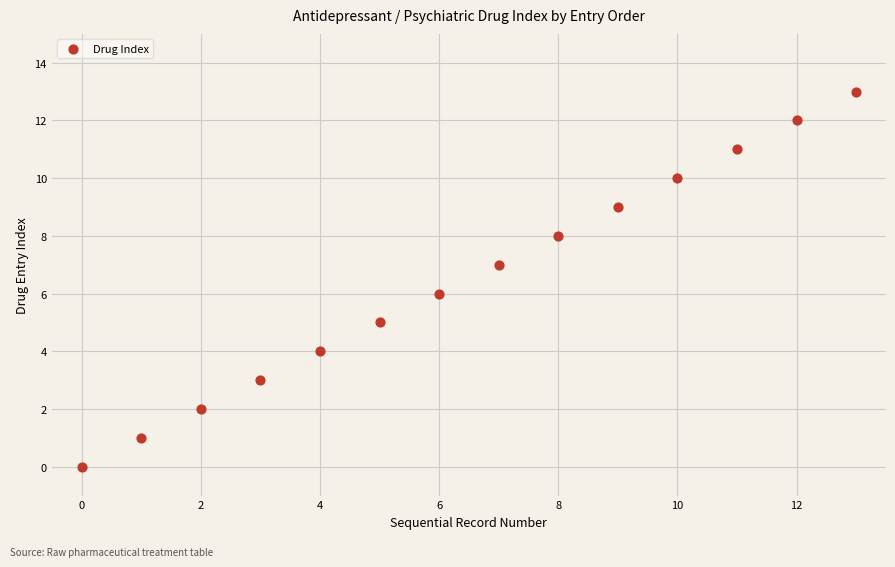

What is the range of Y values (max minus min)?

13